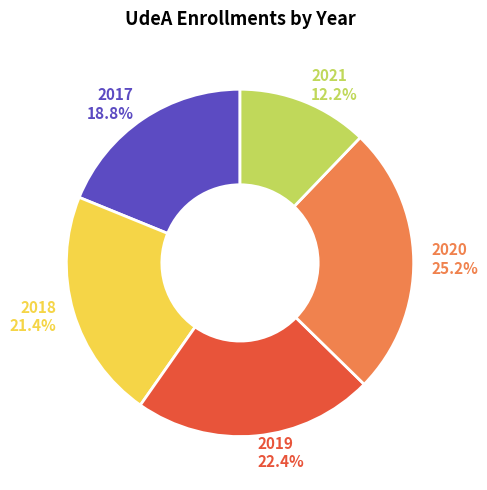

How many slices are in this pie chart?

5